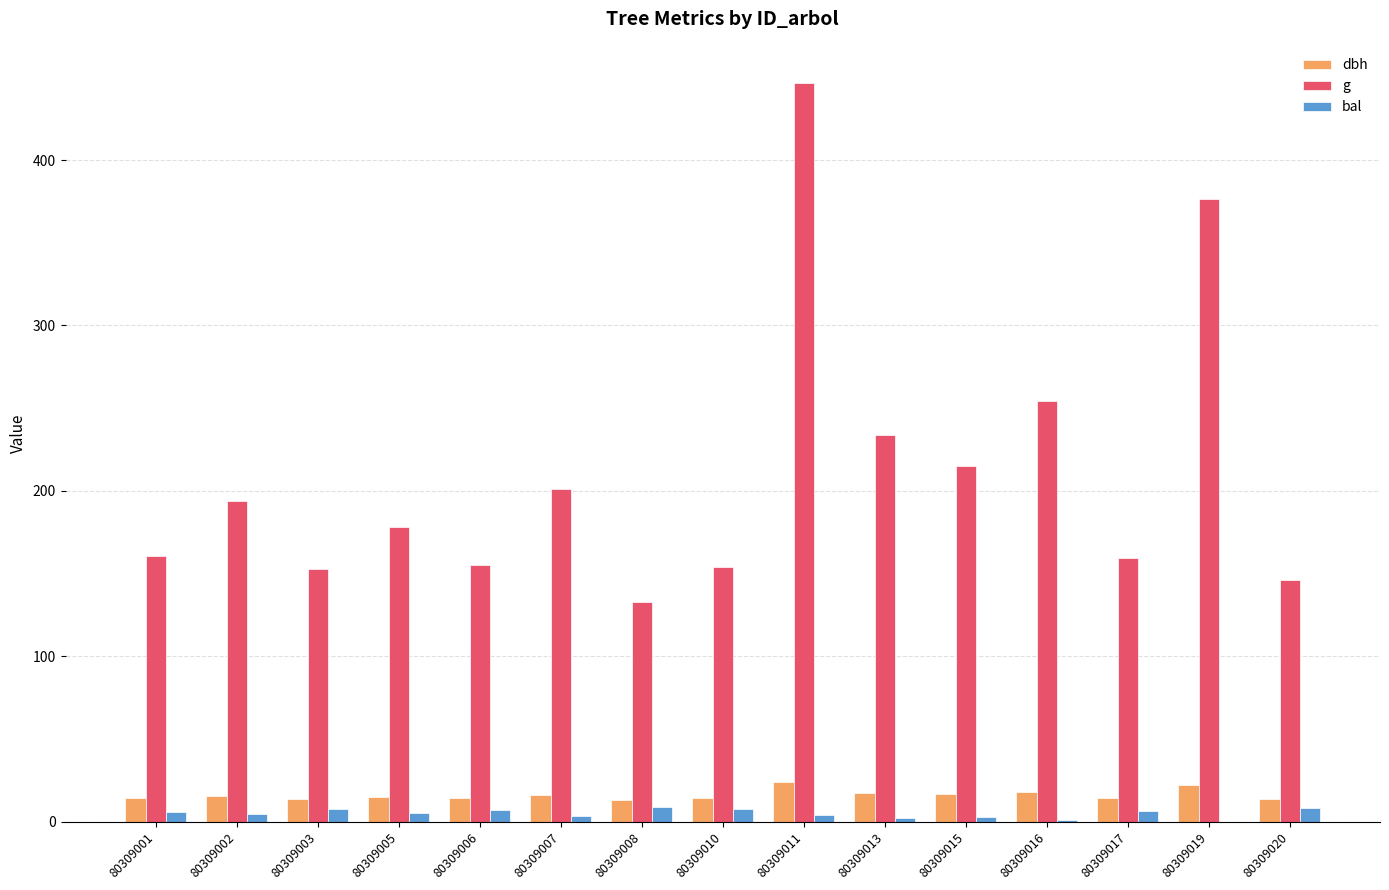

What is the highest value of the dbh series?

23.9